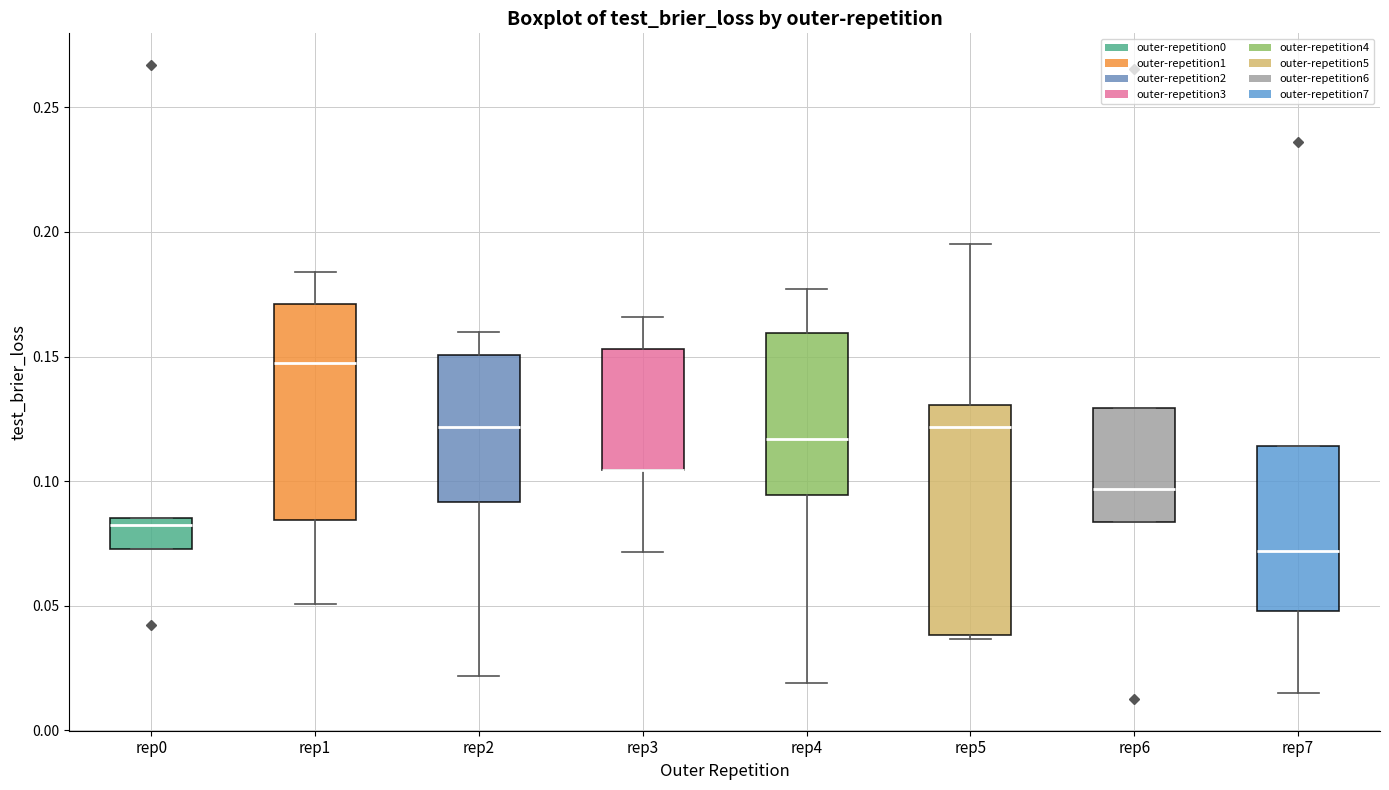

Reading left to right, read every box against the y-axis: the position of its median line, the range the box covers, and the ends of its whiskers. The values are not printed on the chart, so give them approximately, as read against the axis.

rep0: median 0.080, box 0.075 to 0.085, whiskers 0.075 to 0.085
rep1: median 0.145, box 0.085 to 0.170, whiskers 0.050 to 0.185
rep2: median 0.120, box 0.090 to 0.150, whiskers 0.020 to 0.160
rep3: median 0.105 (drawn on the box's lower edge), box 0.105 to 0.155, whiskers 0.070 to 0.165
rep4: median 0.115, box 0.095 to 0.160, whiskers 0.020 to 0.175
rep5: median 0.120, box 0.040 to 0.130, whiskers 0.035 to 0.195
rep6: median 0.095, box 0.085 to 0.130, whiskers 0.085 to 0.130
rep7: median 0.070, box 0.050 to 0.115, whiskers 0.015 to 0.115